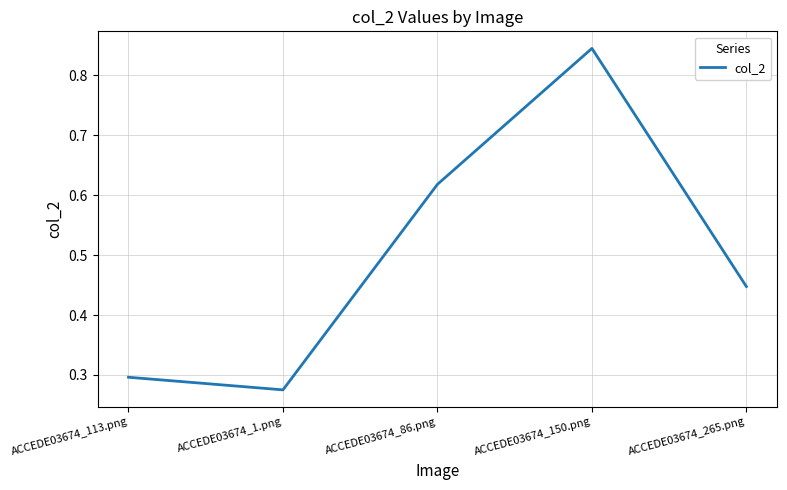

How many lines are shown in the chart?

1